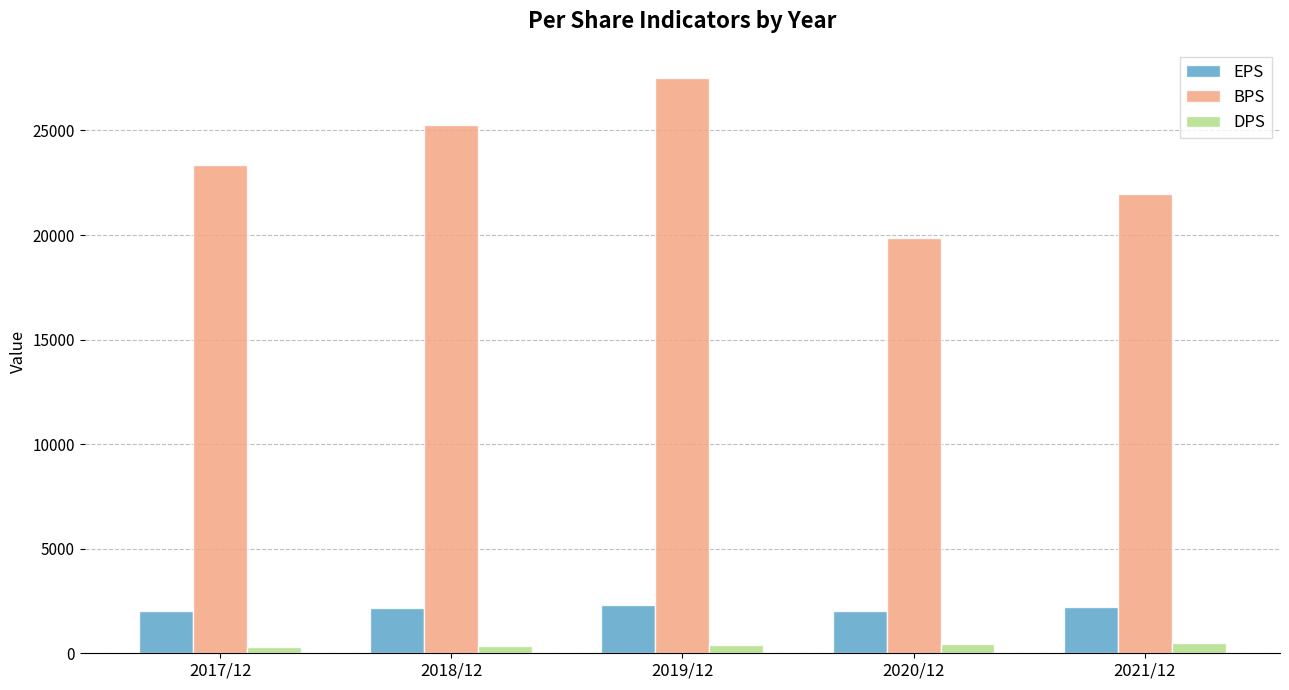

At which category is the sum across all series the highest?

2019/12